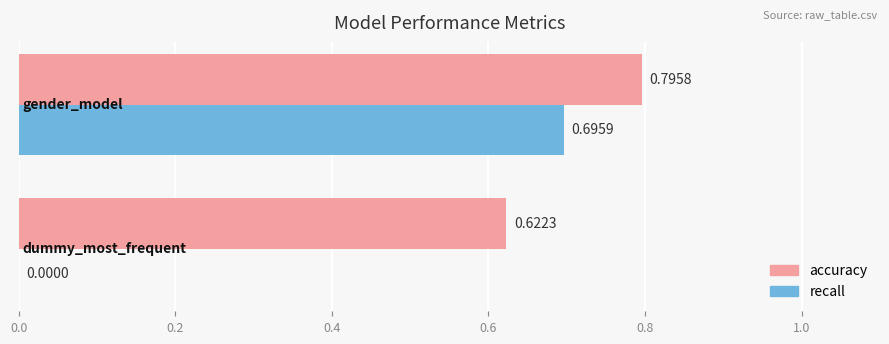

What is the sum of all accuracy values?

1.4